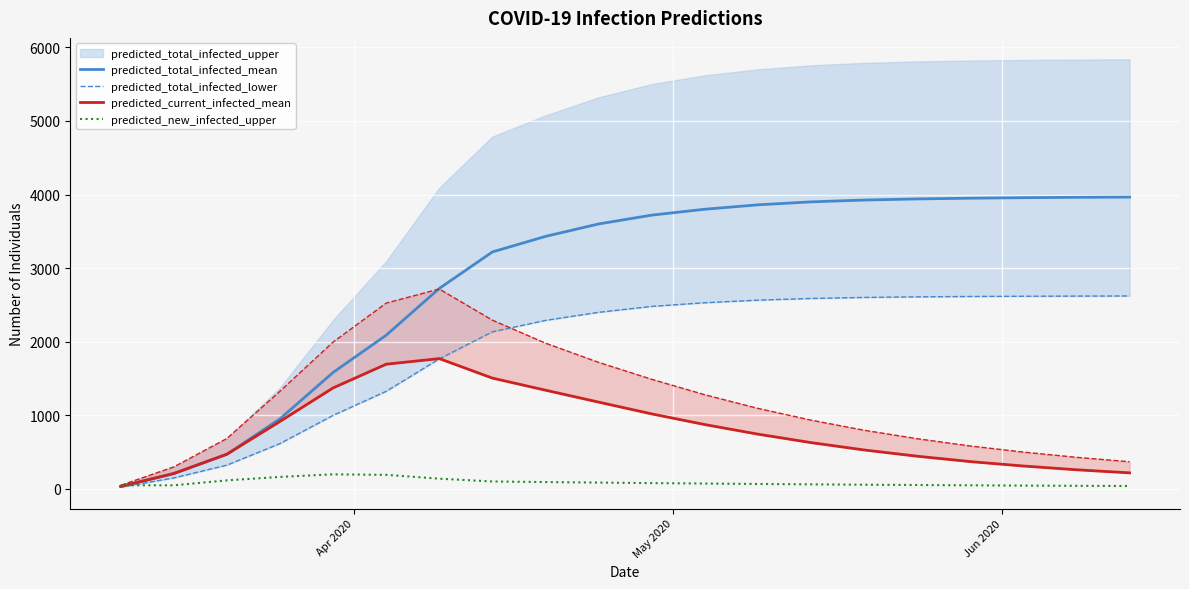

What is the difference between the maximum and minimum values in the predicted_new_infected_upper series?

159